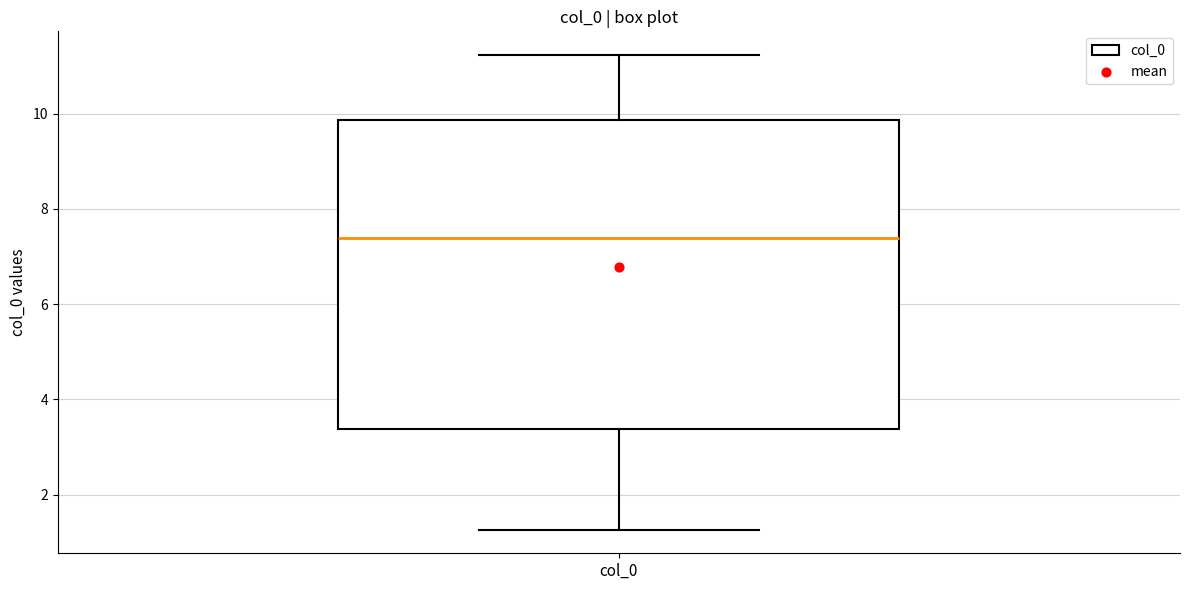

Read this box plot against the y-axis: the position of the median line, the range covered by the box, and the ends of both whiskers. The values are not printed on the chart, so give them approximately, as read against the axis.

median 7.4, box 3.4 to 9.8, whiskers 1.2 to 11.2